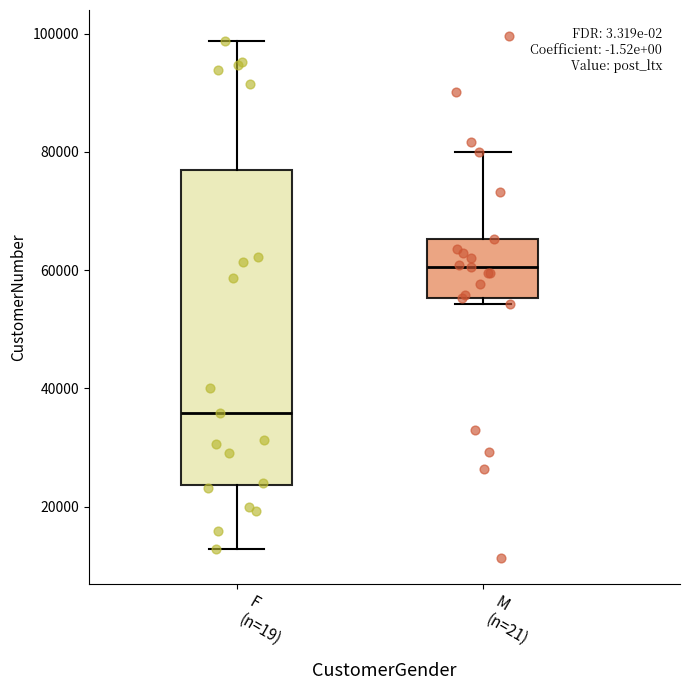

Which box is the tallest, from its lower edge to its upper edge?

F (n=19)